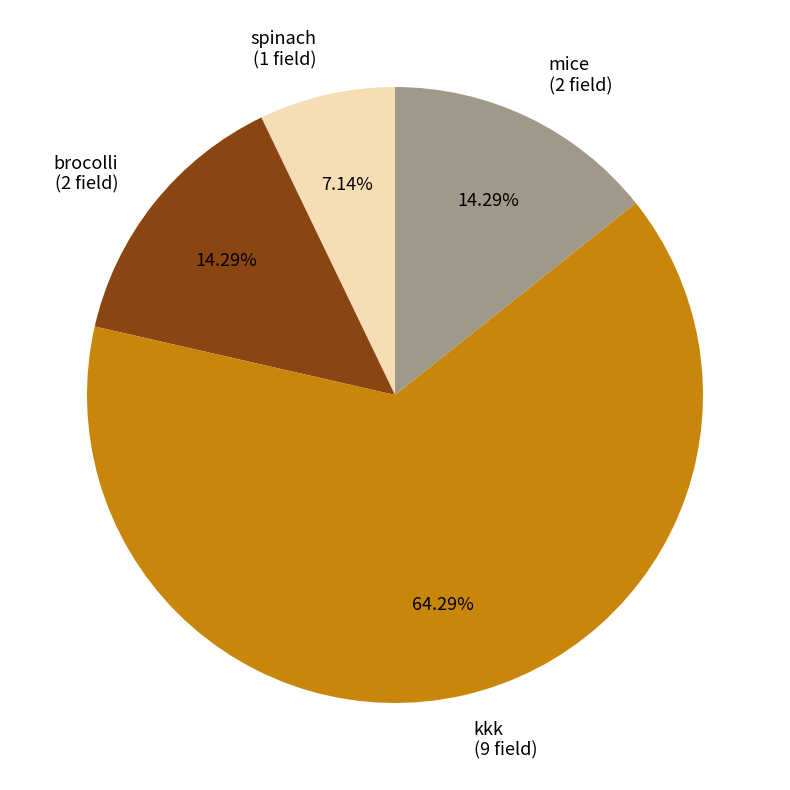

What percentage is the spinach slice, to the nearest percent?

7%